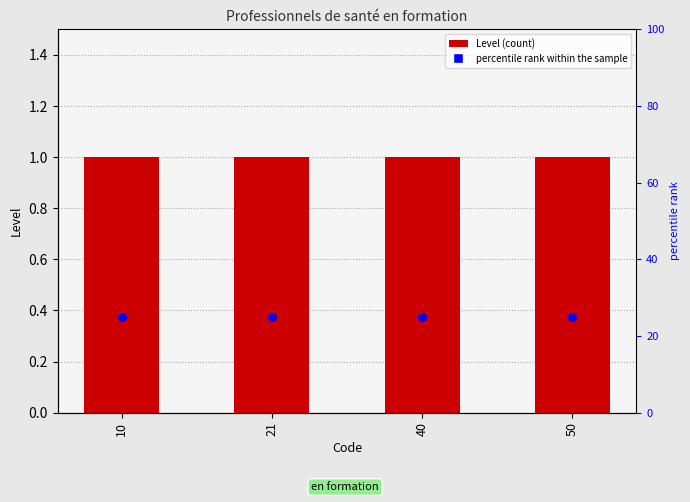

At how many categories does at least one series exceed 21?

4